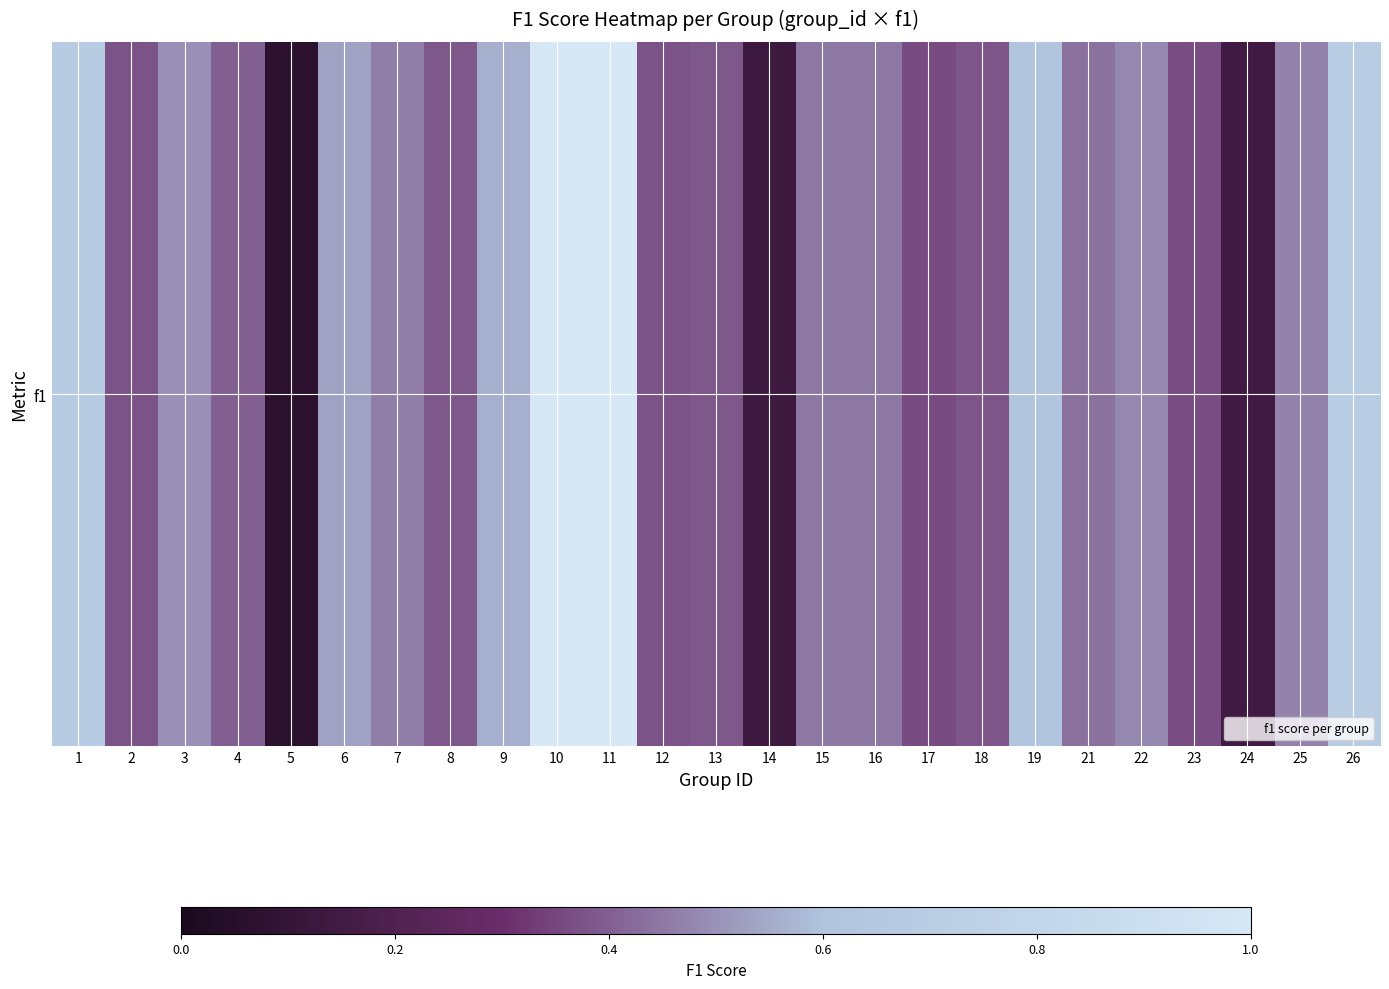

Is it true that the value at 24 is 0.2?

False